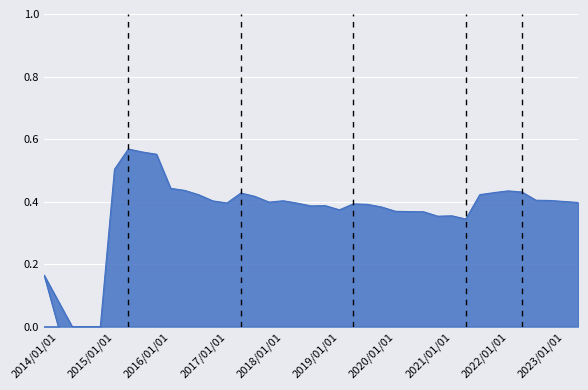

List the labels in order of value, largest first.

2015-03-31, 2015-06-30, 2015-09-30, 2014-12-31, 2015-12-31, 2016-03-31, 2021-12-31, 2022-03-31, 2021-09-30, 2017-03-31, 2021-06-30, 2016-06-30, 2017-06-30, 2022-06-30, 2022-09-30, 2017-12-31, 2016-09-30, 2022-12-31, 2017-09-30, 2023-03-31, 2016-12-31, 2018-03-31, 2019-03-31, 2019-06-30, 2018-09-30, 2018-06-30, 2019-09-30, 2018-12-31, 2019-12-31, 2020-03-31, 2020-06-30, 2020-12-31, 2020-09-30, 2021-03-31, 2013-09-30, 2013-12-31, 2014-03-31, 2014-06-30, 2014-09-30